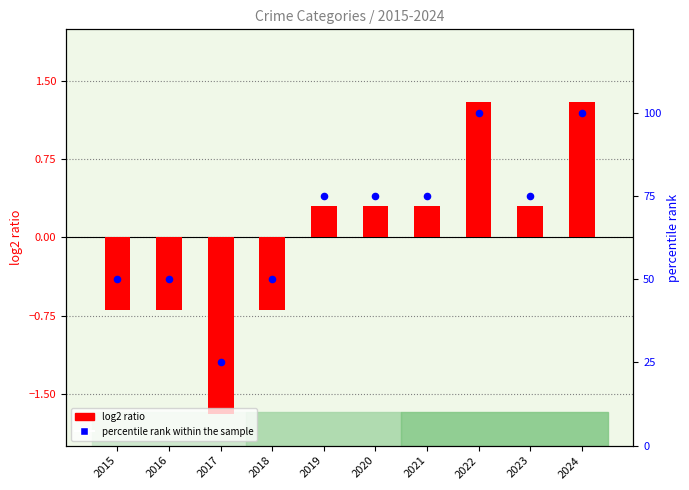

What are all the series names shown in the legend?

log2 ratio, percentile rank within the sample